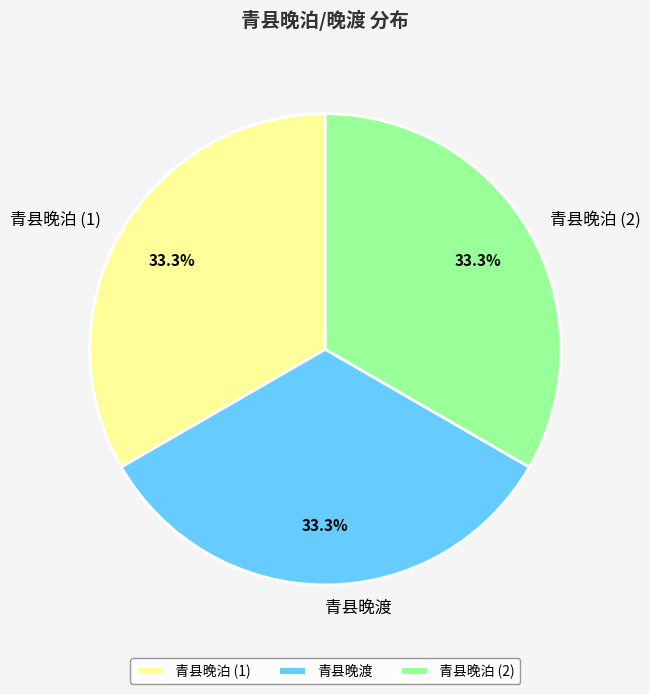

Does 青县晚泊 (2) account for over 50% of the chart?

No